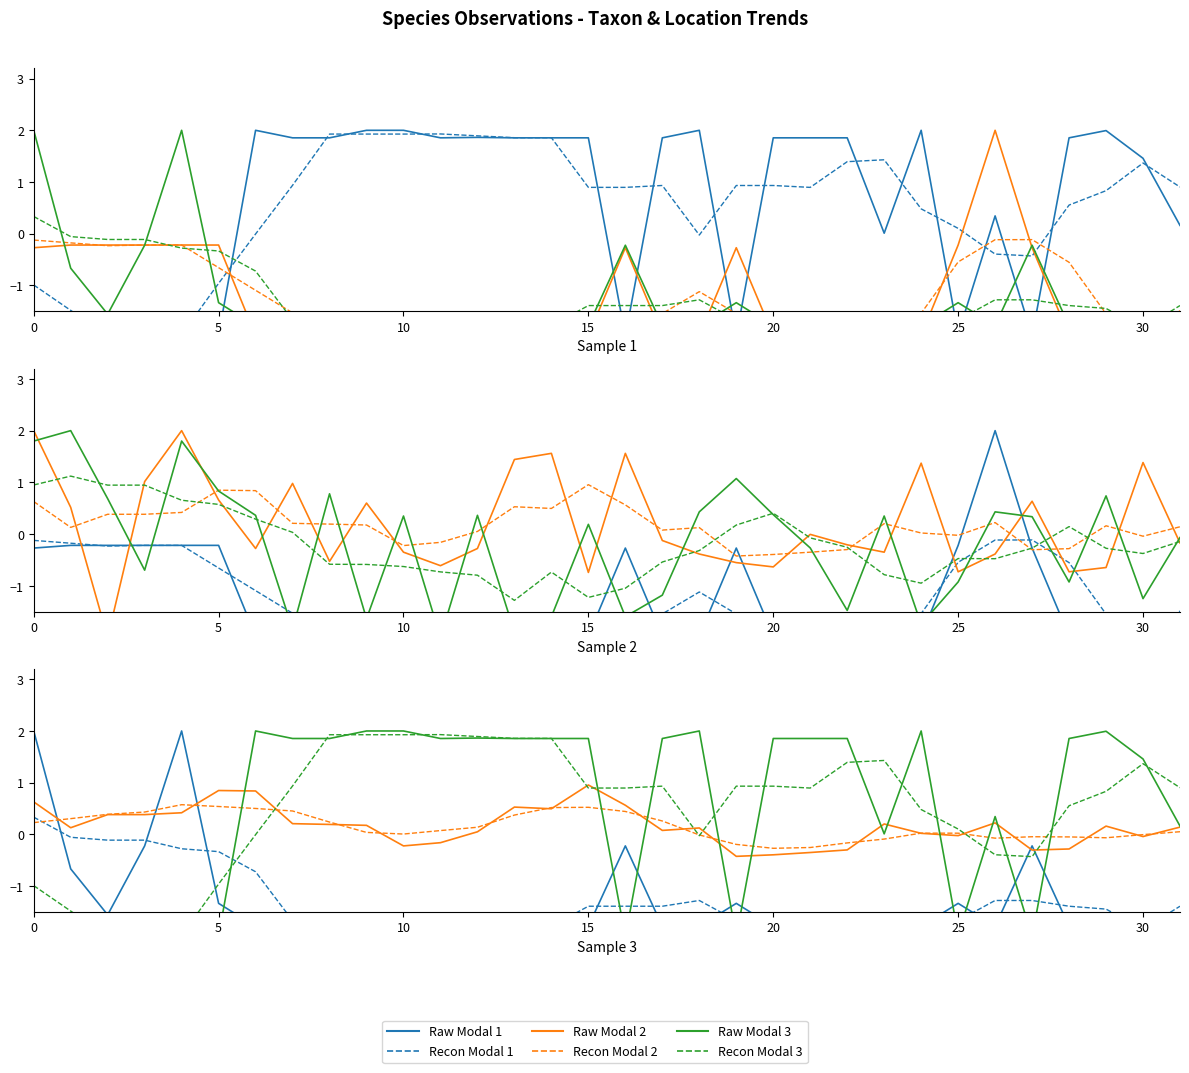

True or false: Raw Modal 3 and Raw Modal 1 cross at least once.

True